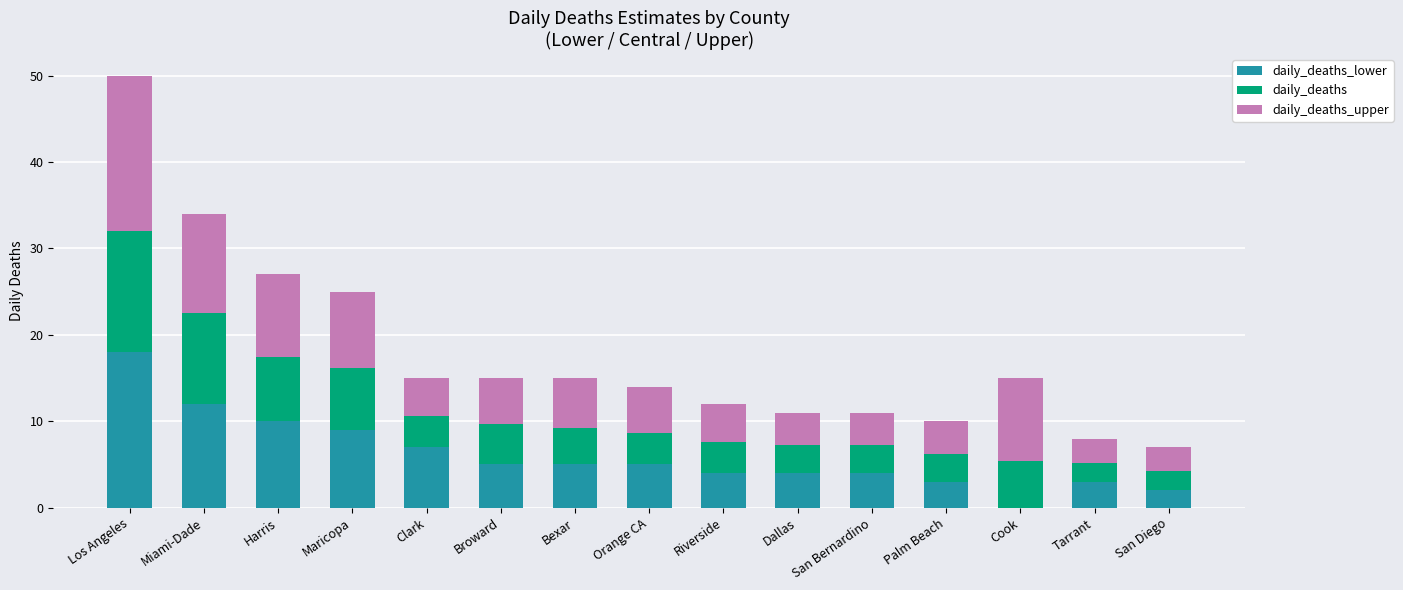

What are all the series names shown in the legend?

daily_deaths_lower, daily_deaths, daily_deaths_upper